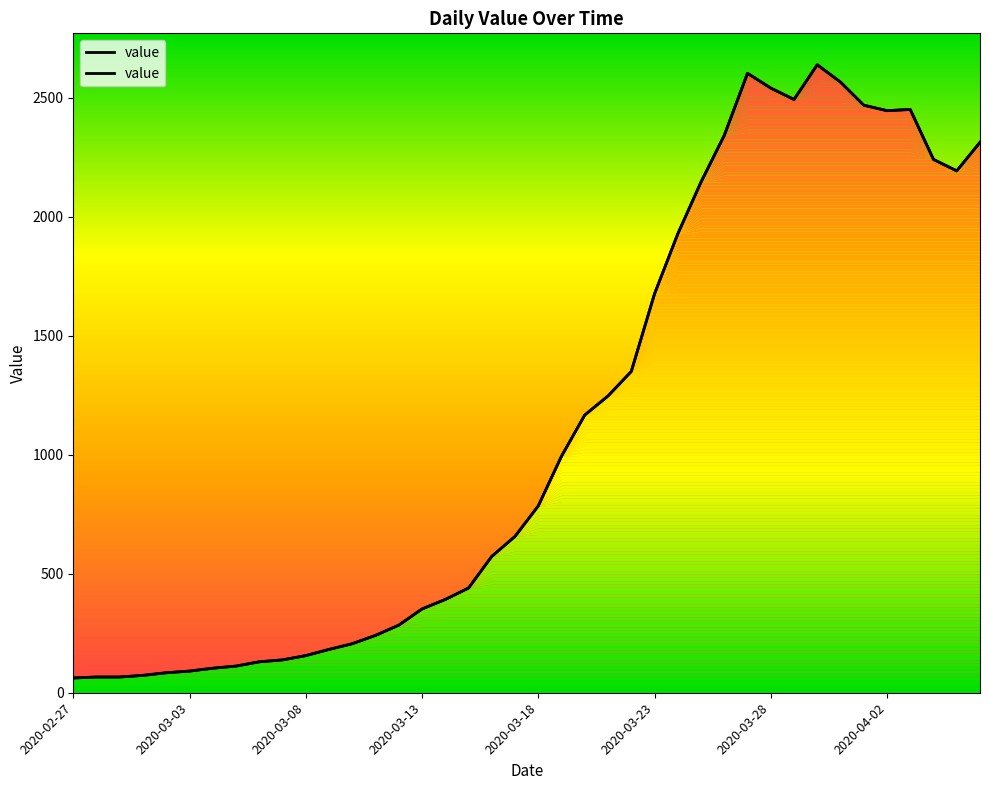

Does the chart display data point markers on the line(s)?

No